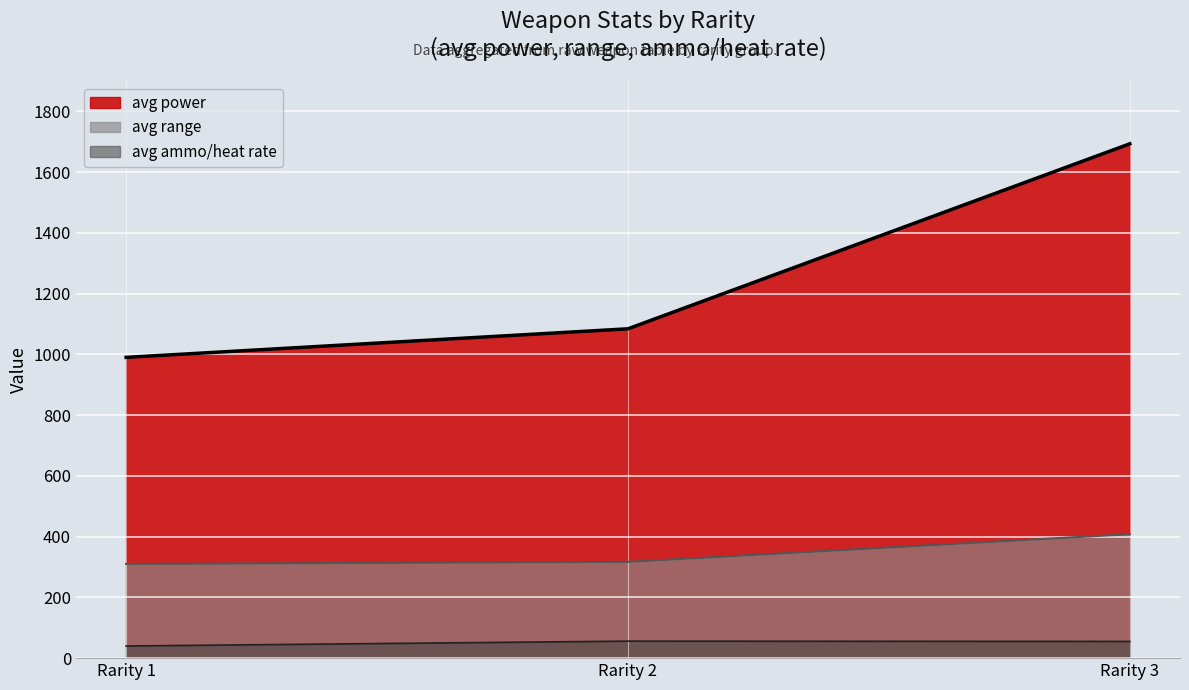

What is the minimum value shown in the chart?

40